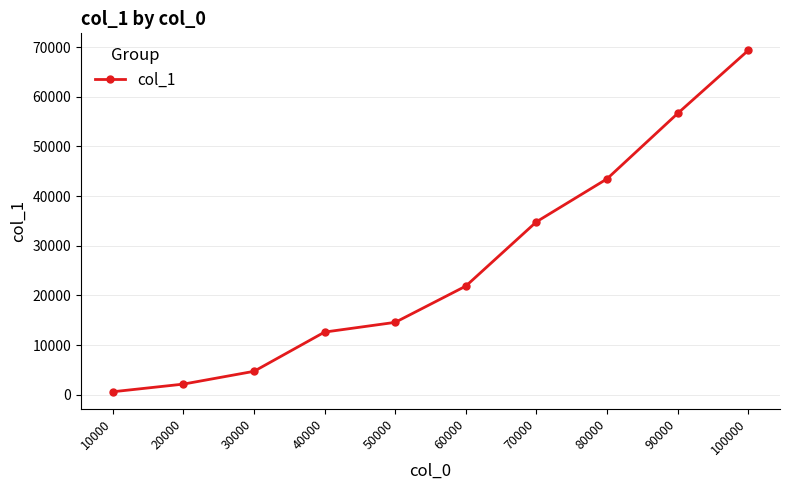

What is the difference between the maximum and minimum values?

68750